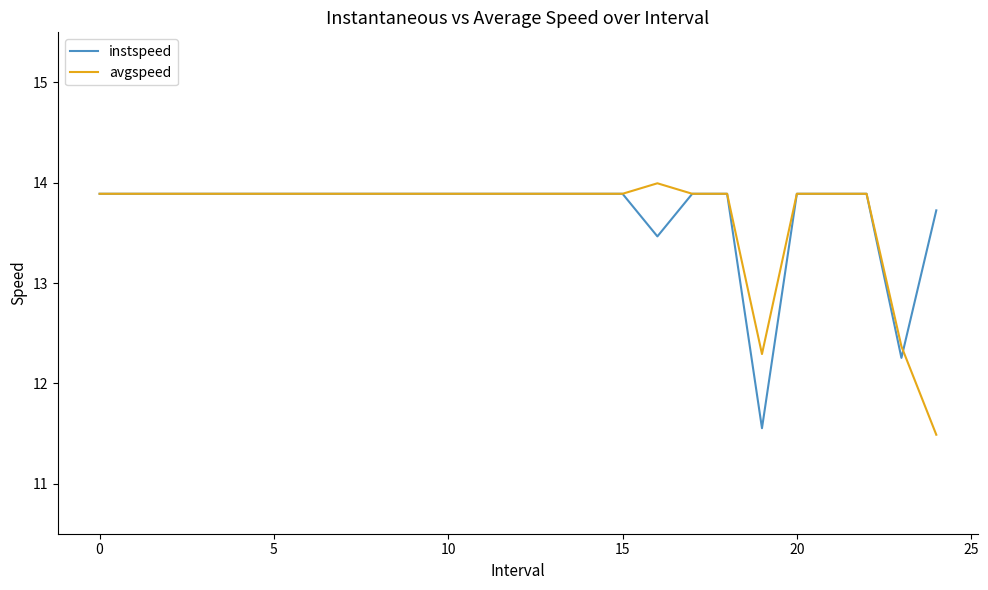

Rank the series by their maximum value, from lowest to highest.

instspeed, avgspeed